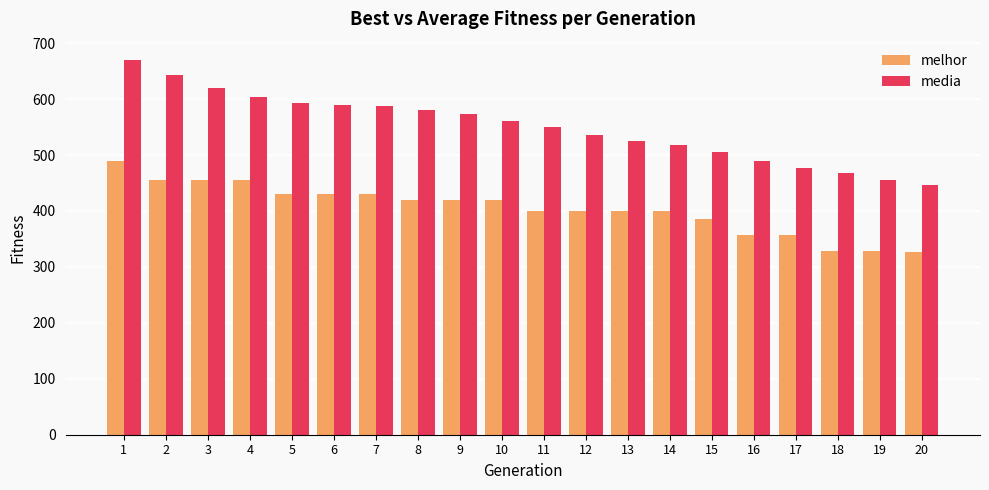

How many categories are shown in the chart?

20